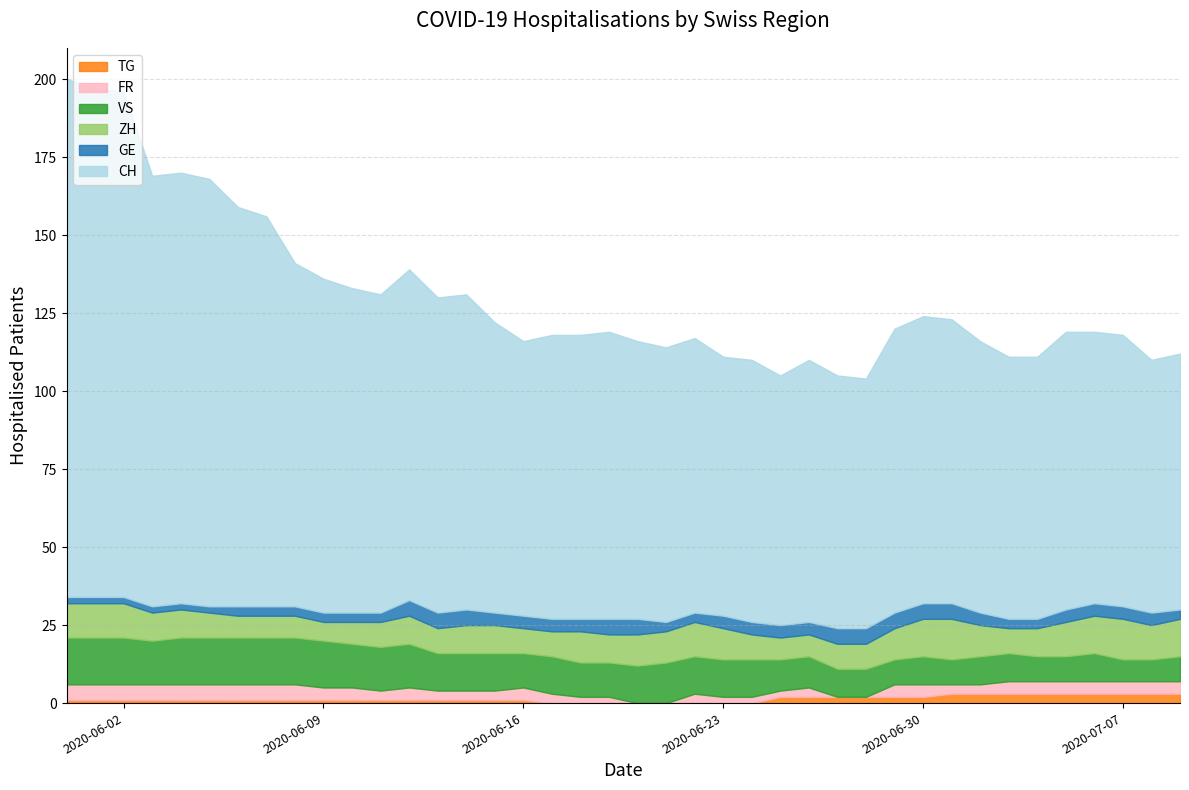

Which series has the largest range (max minus min)?

CH